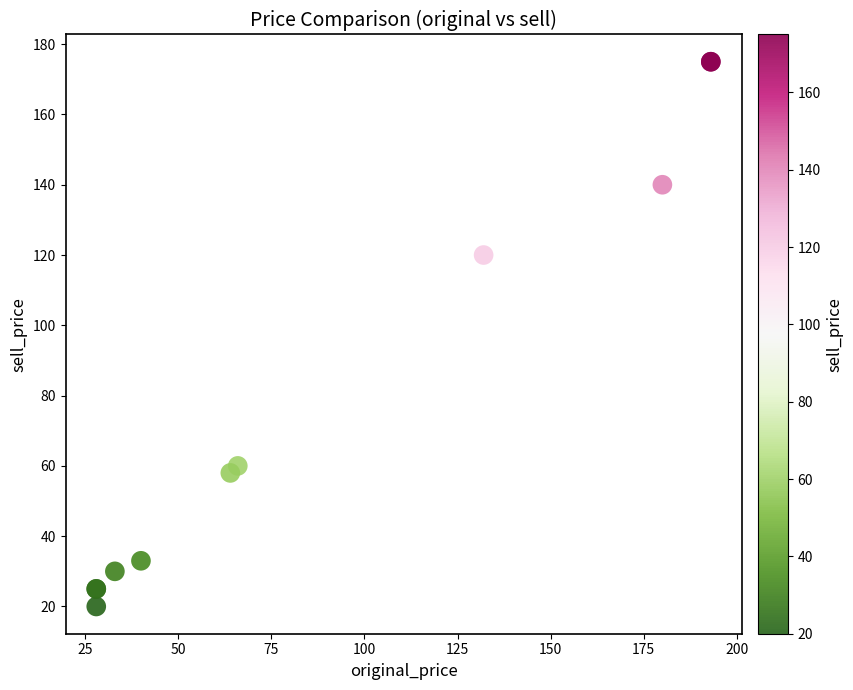

What Y value in the scatter plot is closest to 97?

120